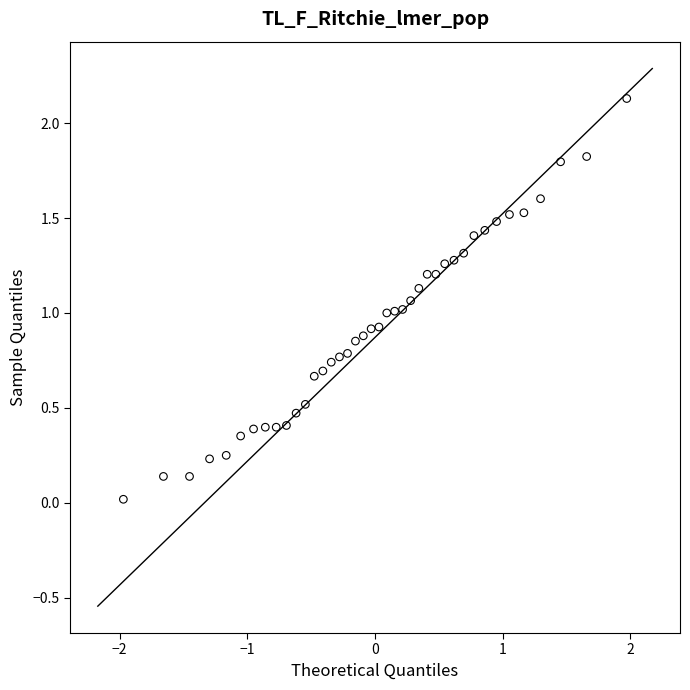

What is the range of X values (max minus min)?

3.9